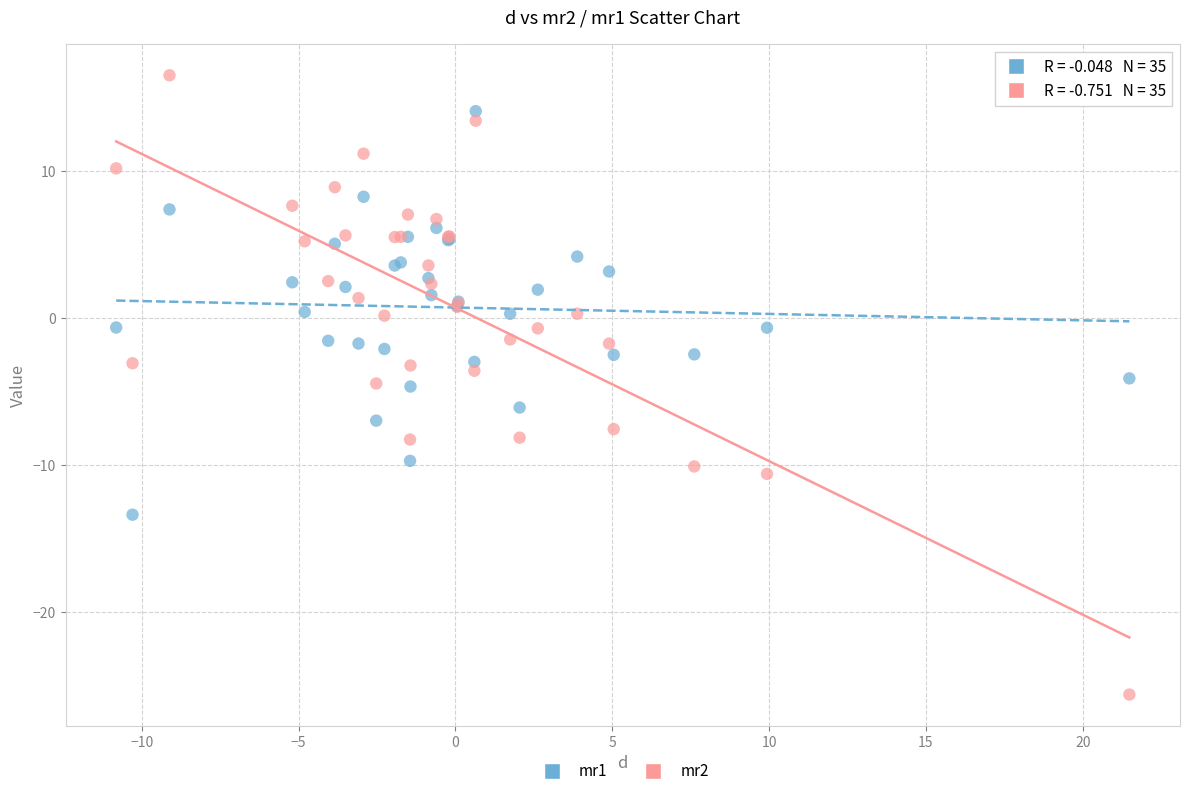

Which series contains the highest Y value?

mr2